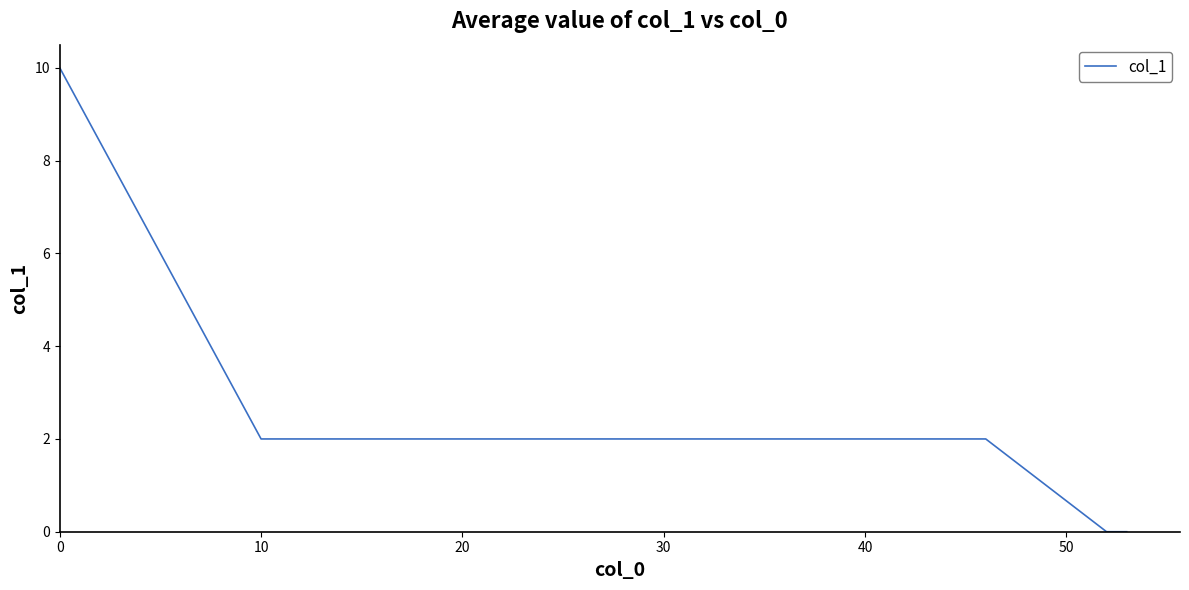

What is the difference between the maximum and minimum values?

10